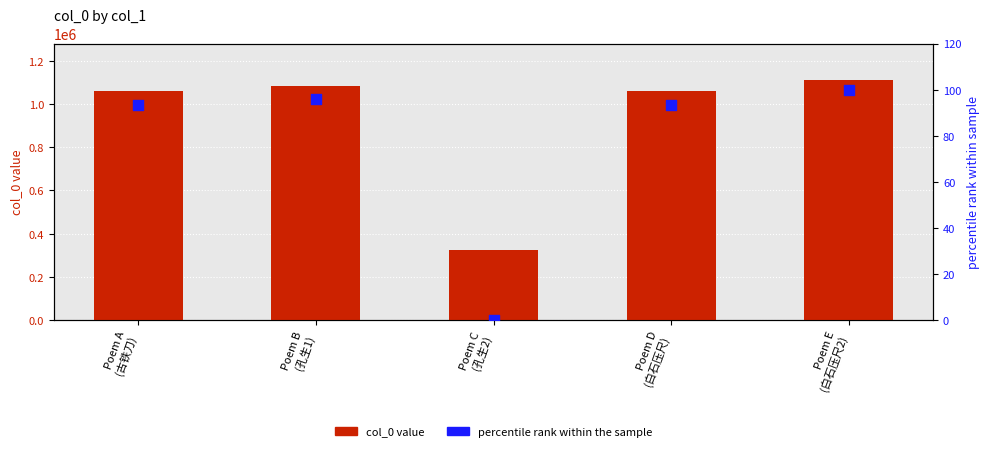

Which series has the largest total across all categories?

col_0 value